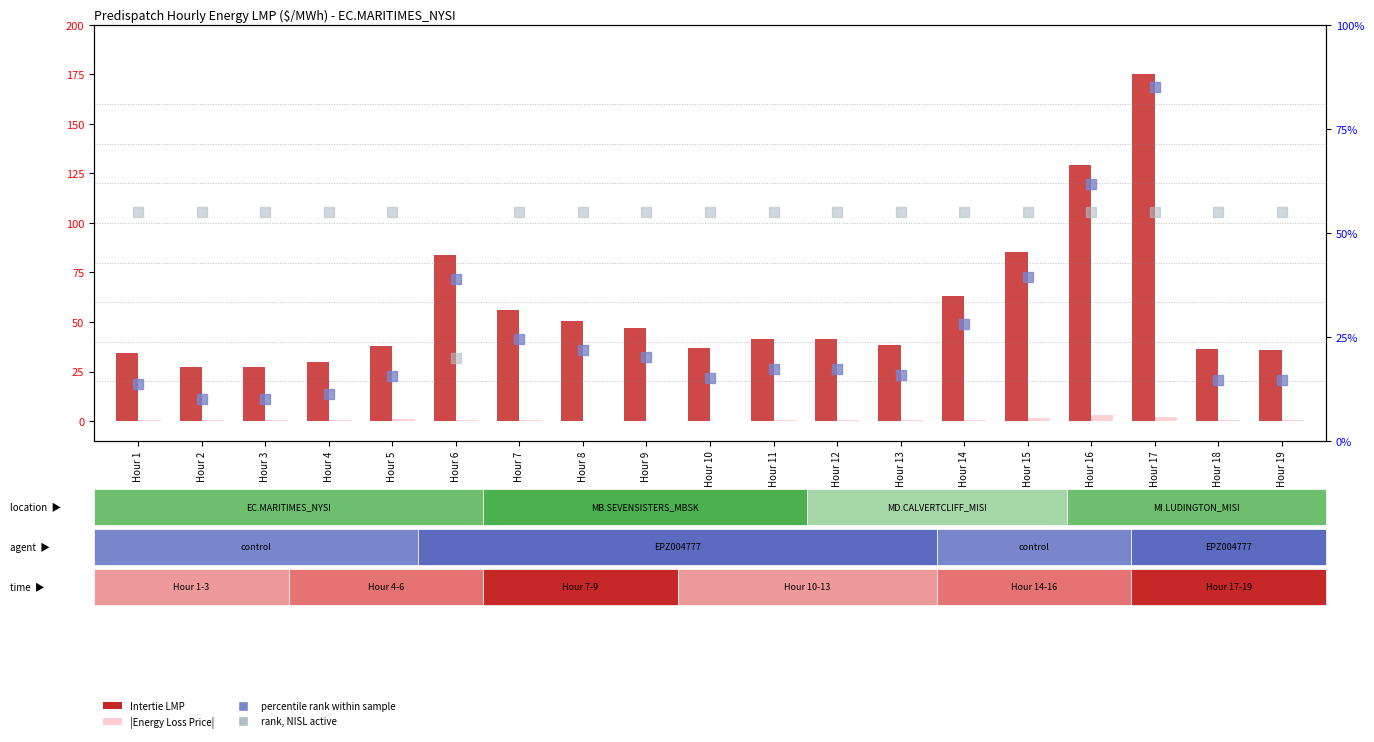

Which has a higher value, Hour 13 or Hour 1?

Hour 13